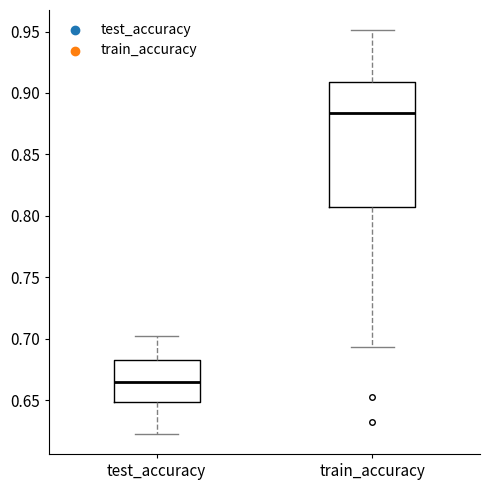

Which box is the tallest, from its lower edge to its upper edge?

train_accuracy